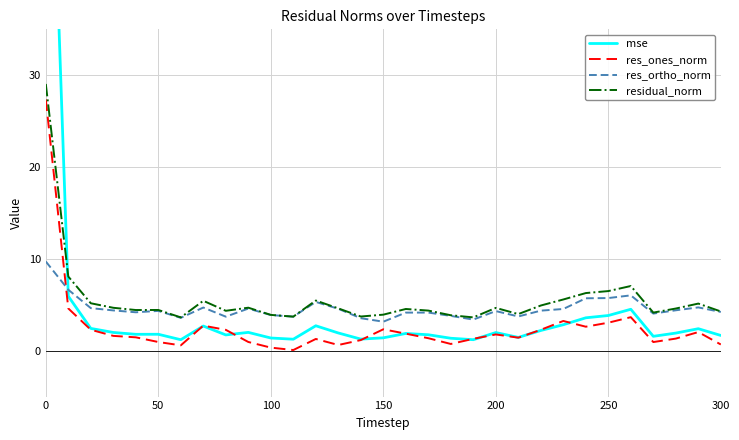

What is the minimum value for residual_norm?

3.6